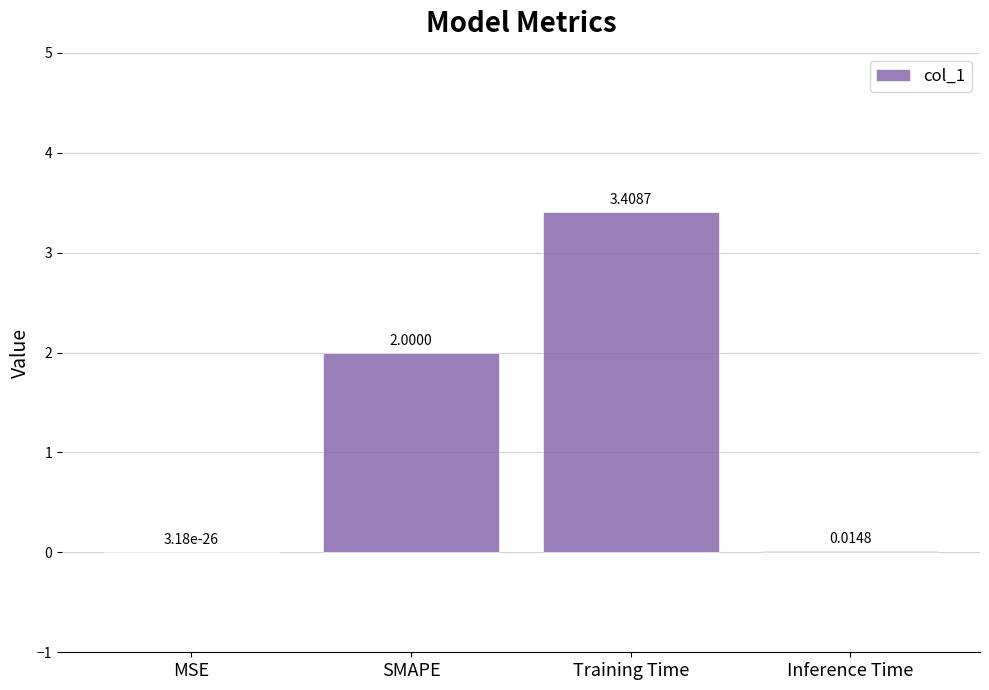

At which category does the chart reach its peak across all series?

Training Time